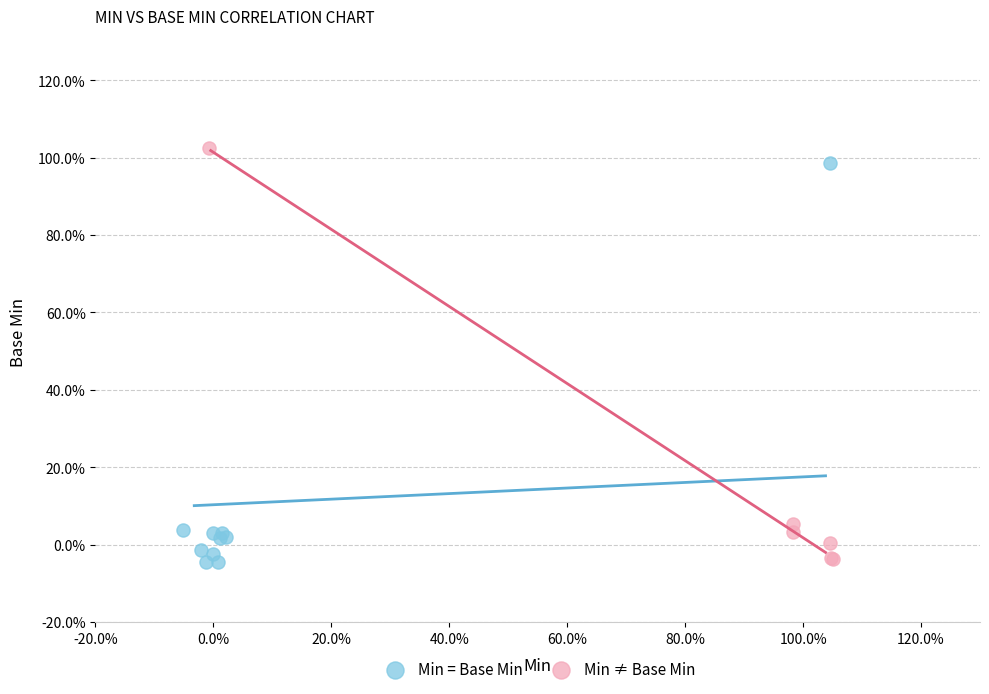

Which series has the widest spread of Y values?

Min ≠ Base Min